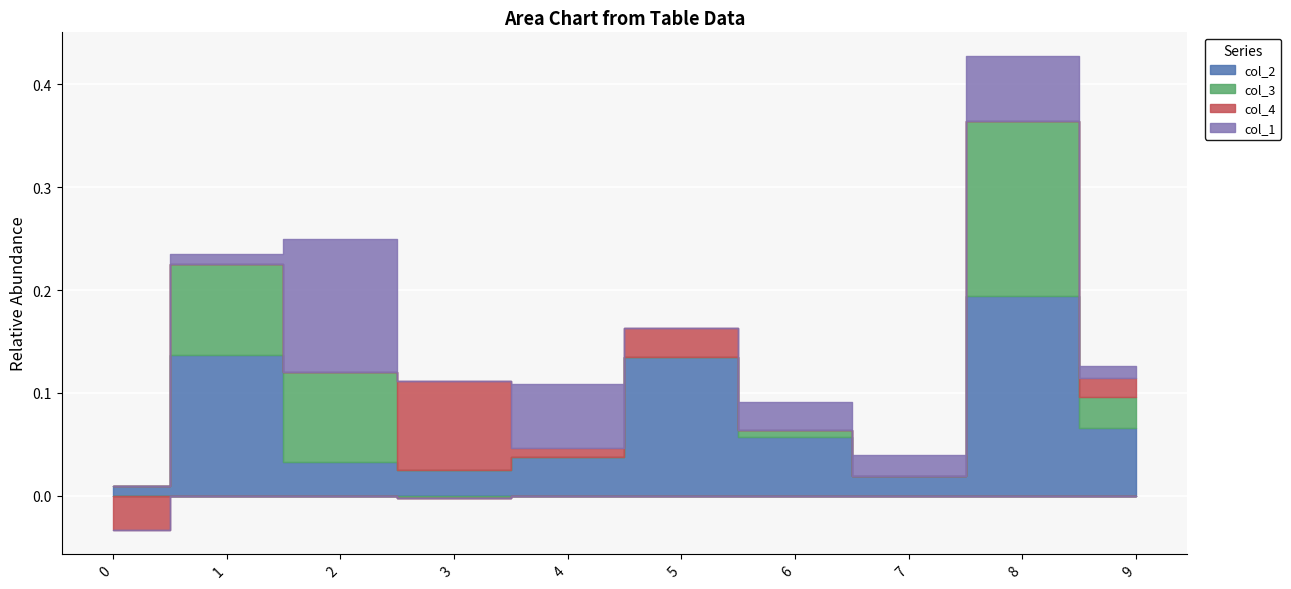

Is it true that col_3 equals 0.0 at 5?

True